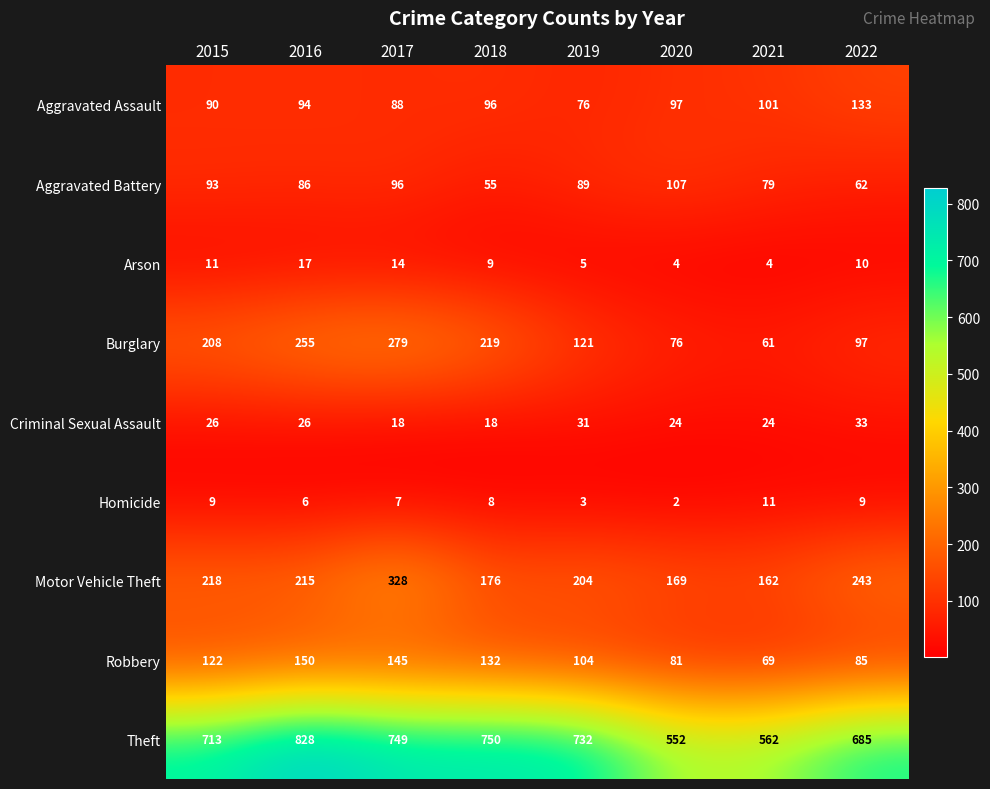

What is the sum of all Motor Vehicle Theft values?

1715